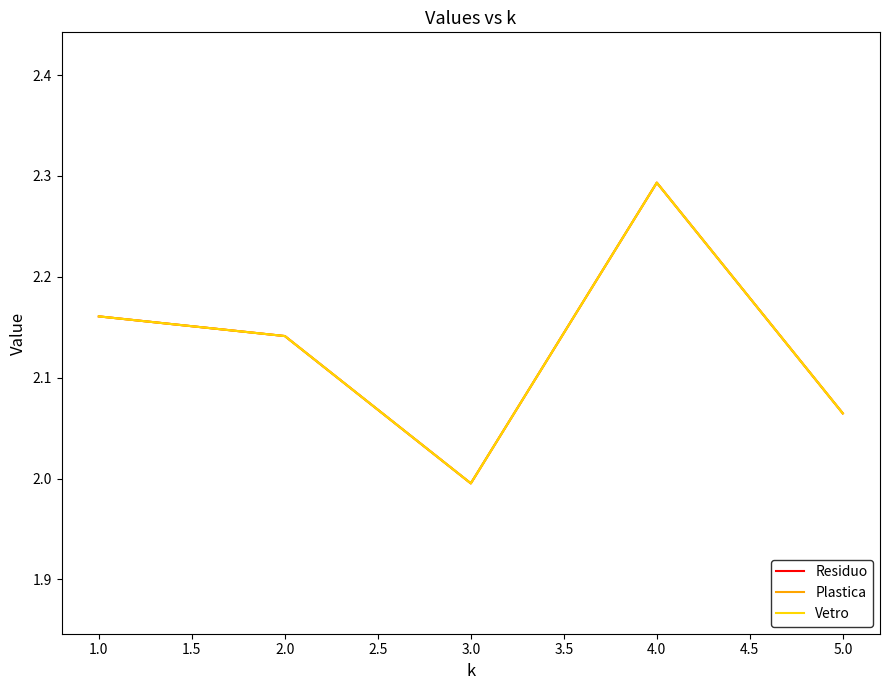

What is the highest value of the Vetro series?

2.3